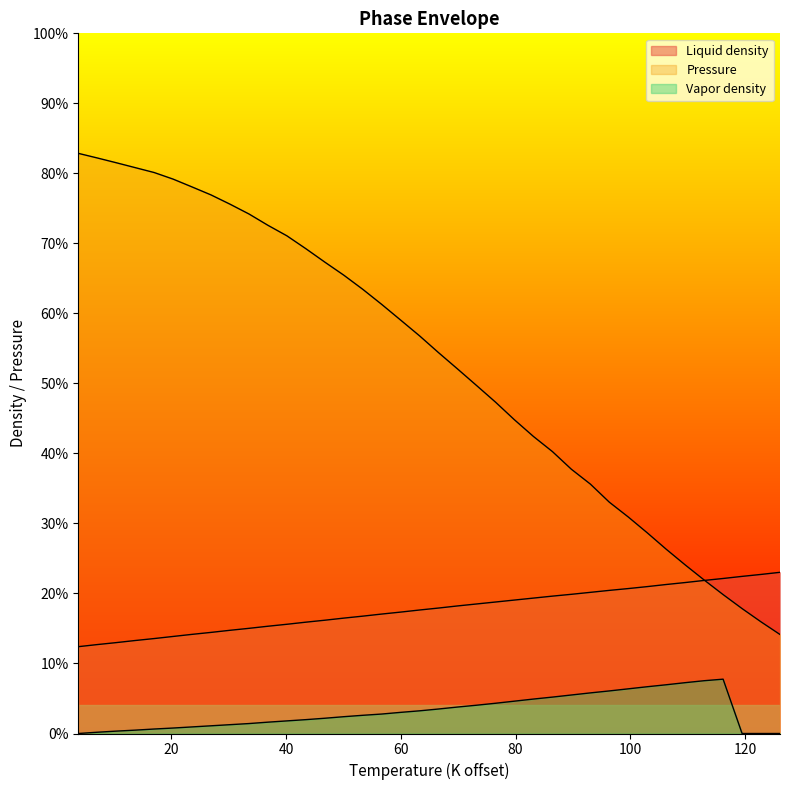

List the series in order of their overall mean, lowest first.

Vapor density, Liquid density, Pressure